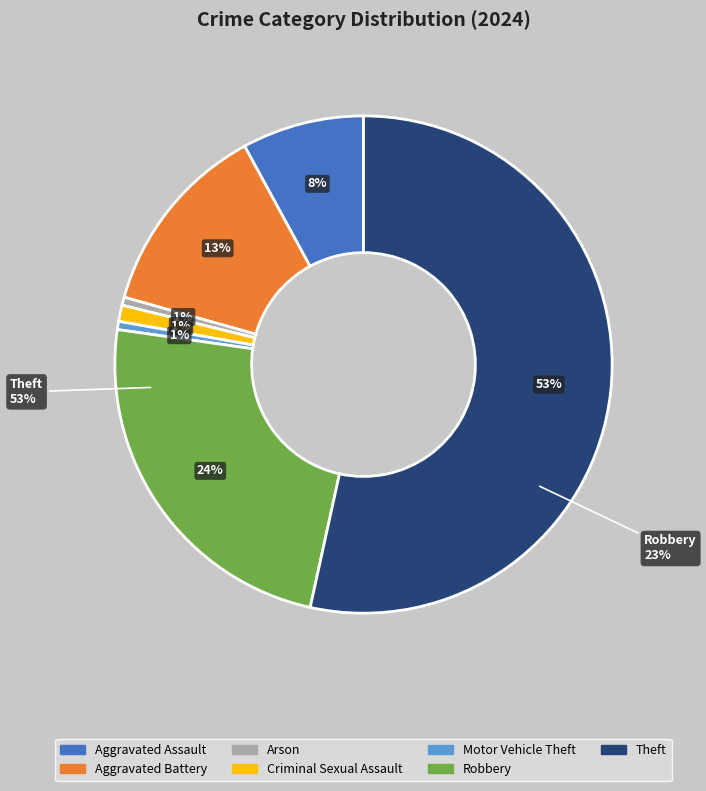

Which has a higher value, Aggravated Assault or Theft?

Theft